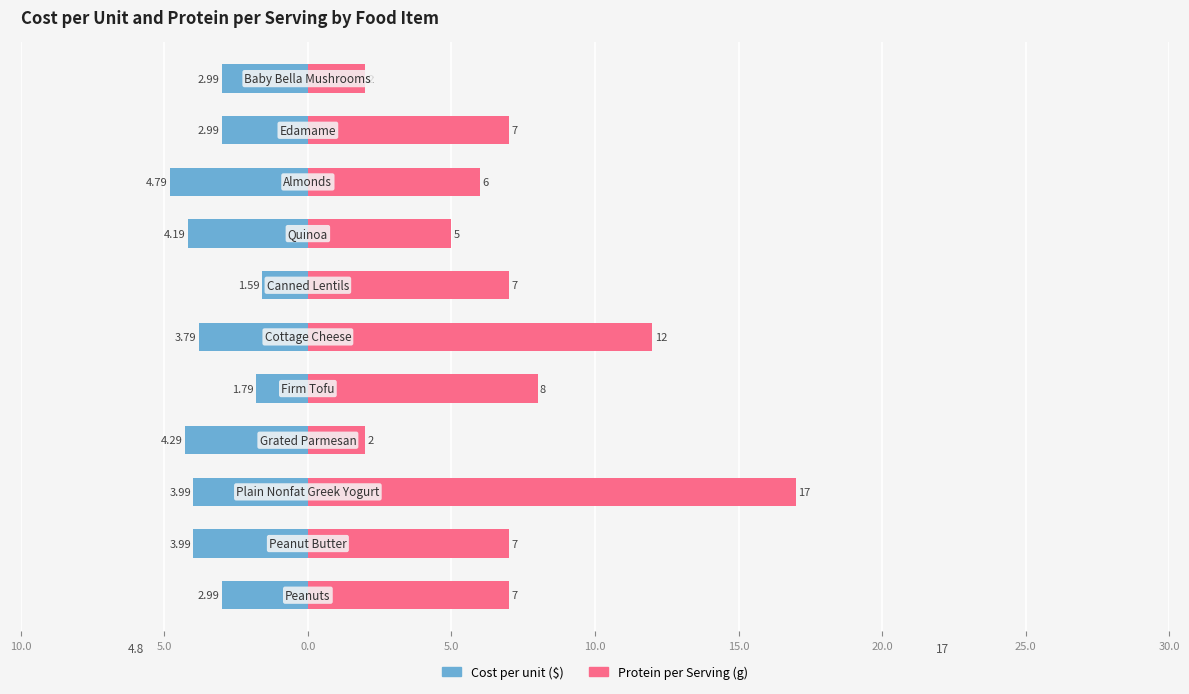

Between 15.0 and 5.0, which is larger?

15.0